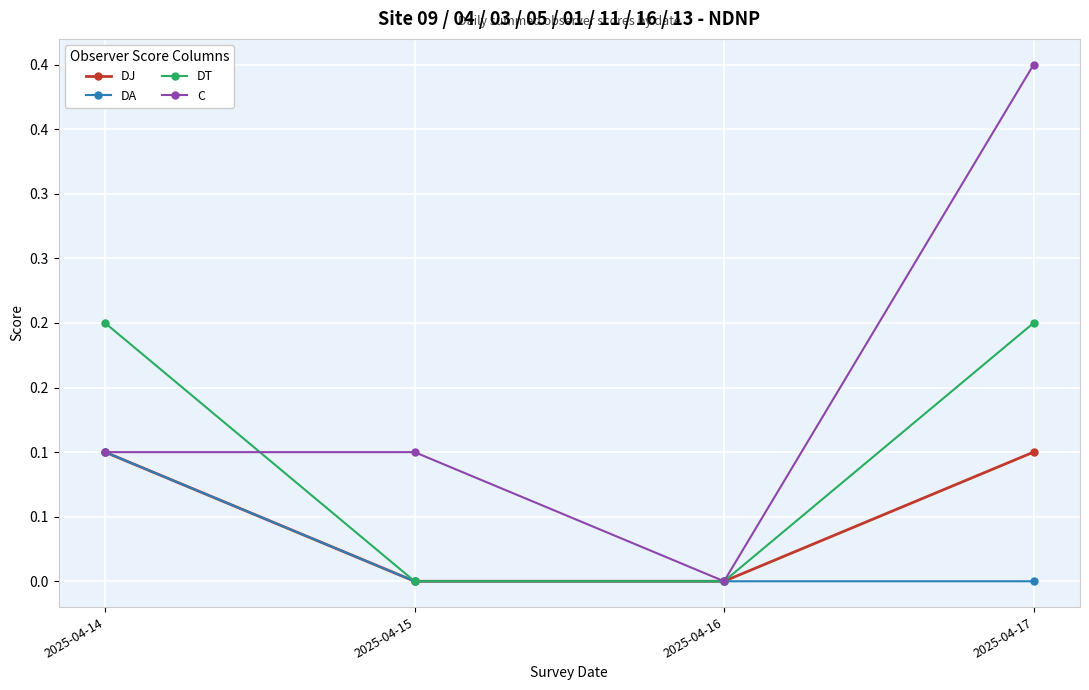

Does the chart have visible grid lines?

Yes